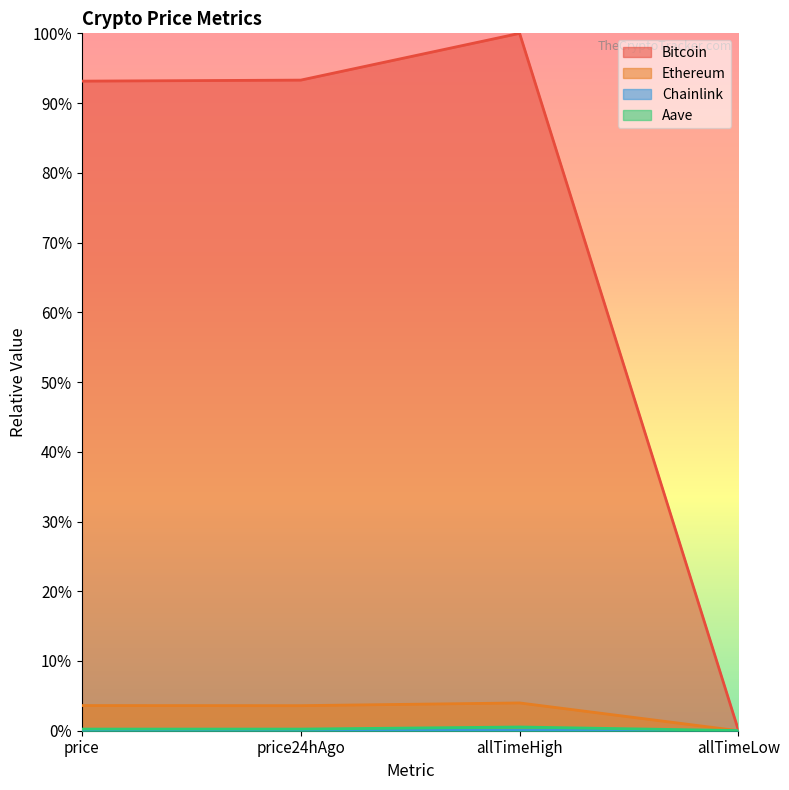

What is the difference between the Aave values at allTimeLow and allTimeHigh?

0.5